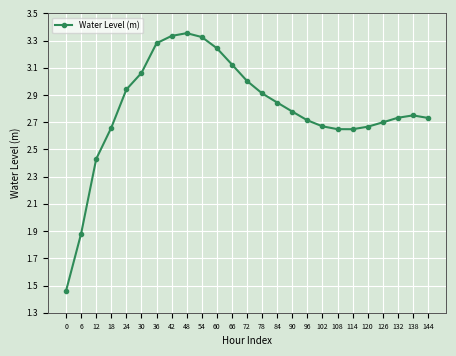

True or false: the data shows 1.0 at 84.

False